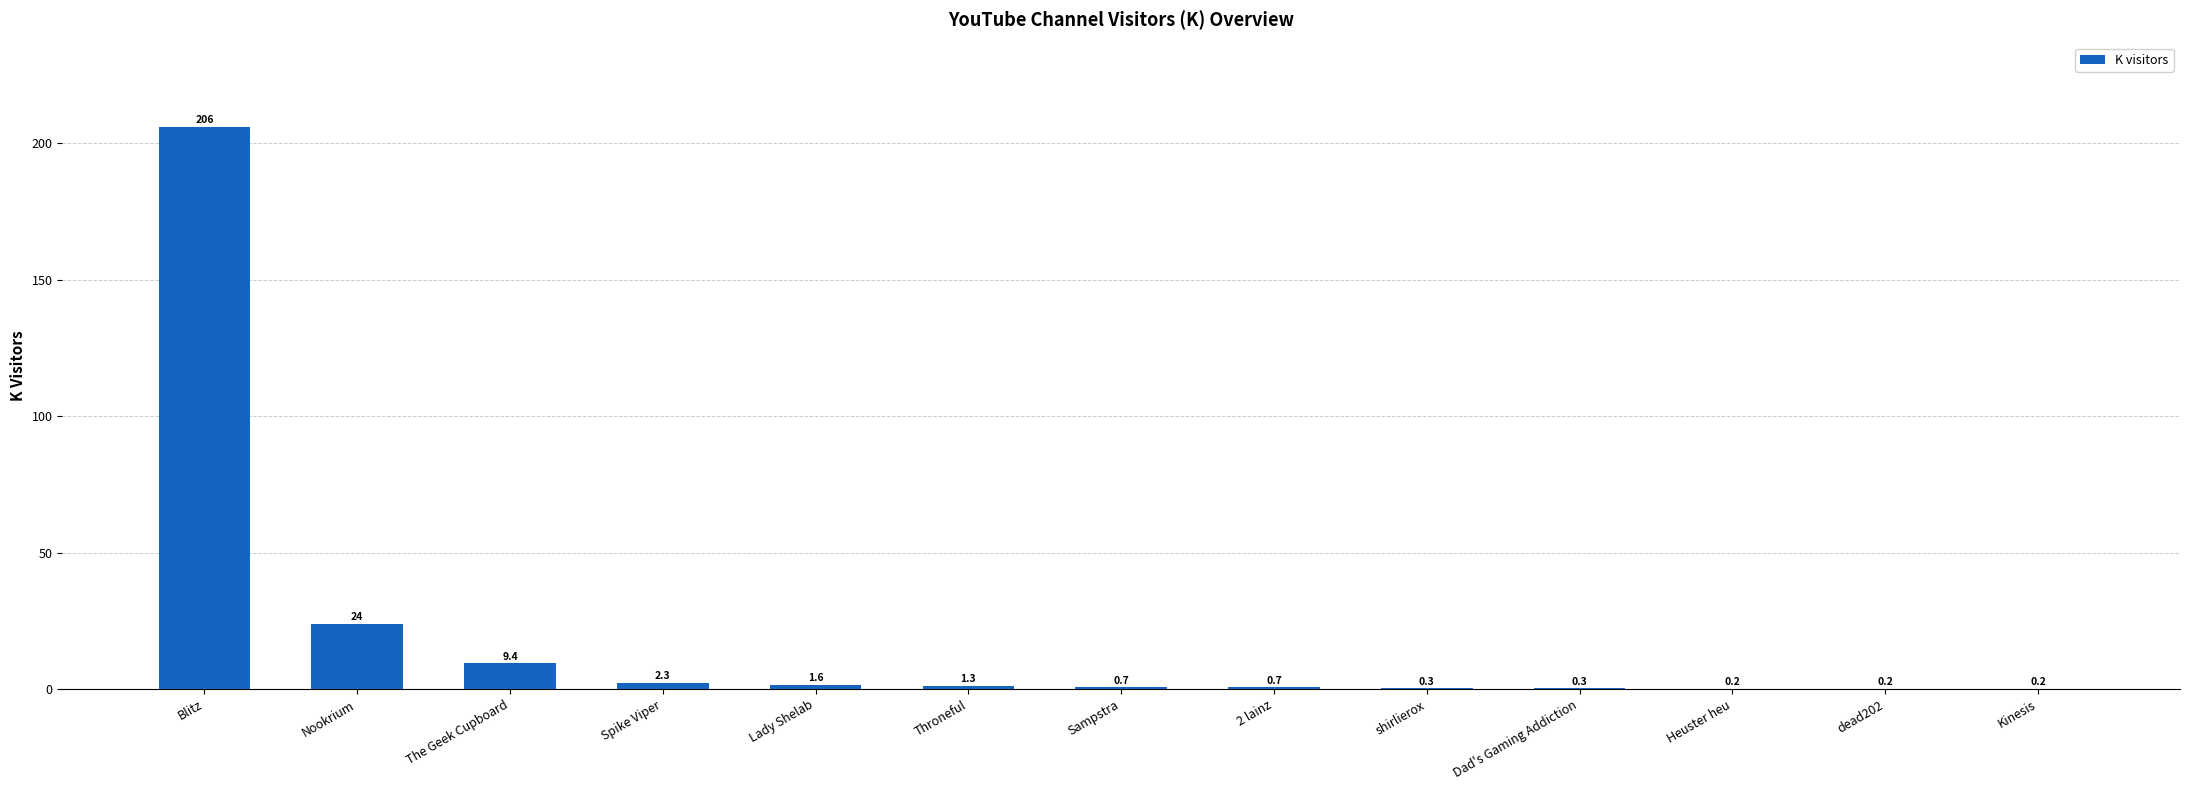

What is the sum of the values at Sampstra and Nookrium?

24.7